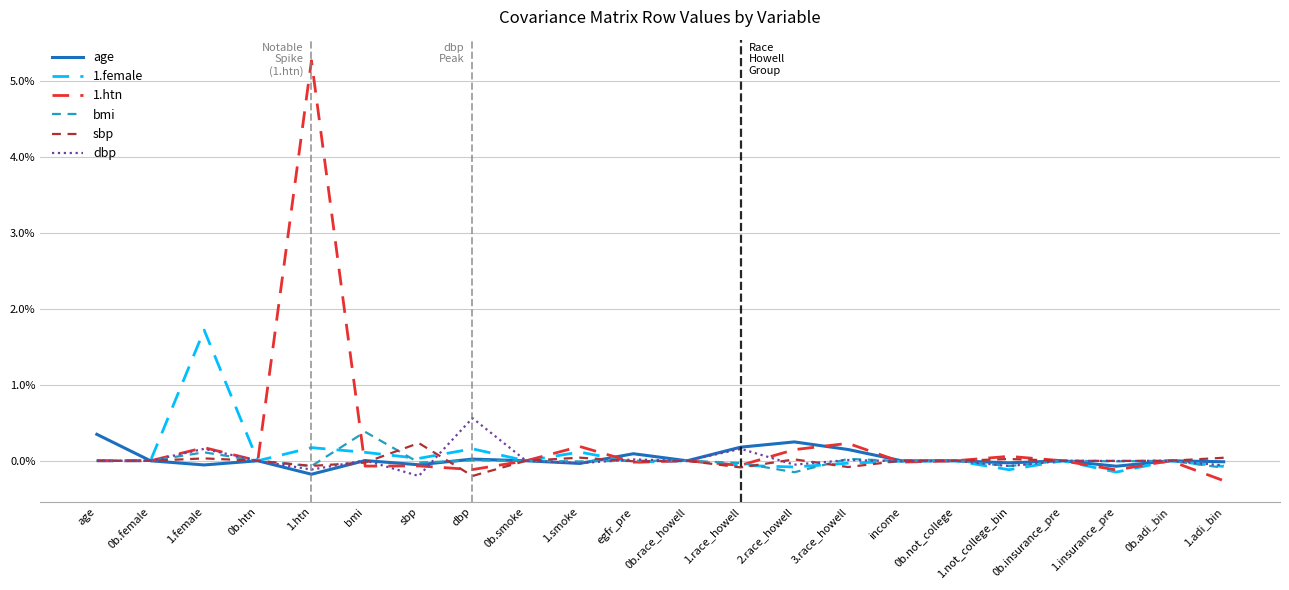

In dbp, how many points are lower than both neighbors (excluding endpoints)?

8